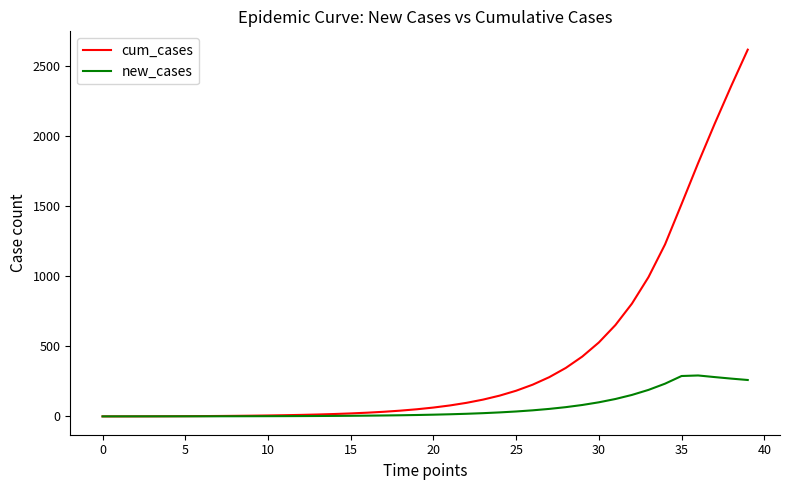

Which series has the widest spread of values?

cum_cases